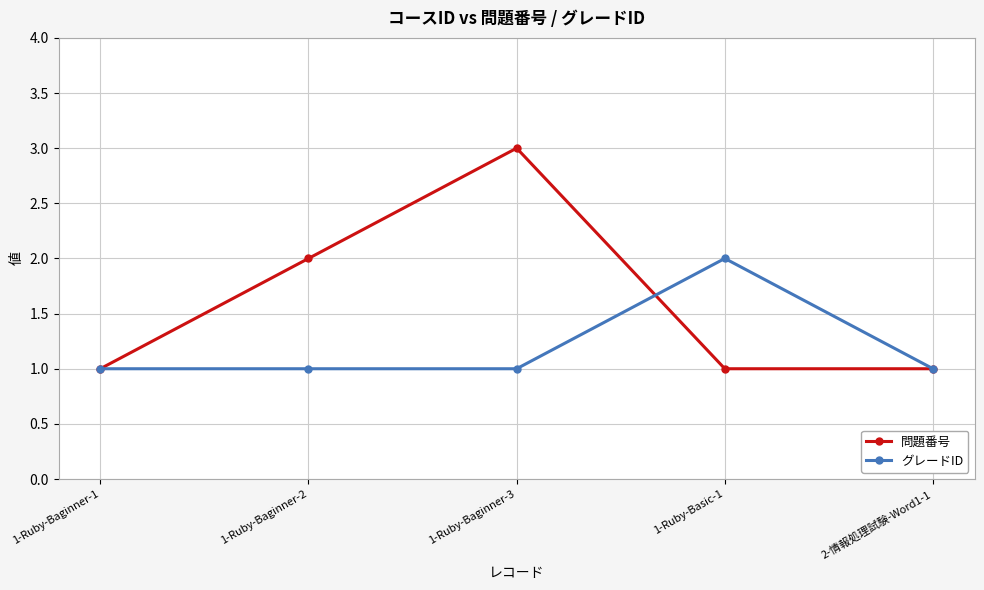

At 1-Ruby-Baginner-2, list the series in order from smallest to largest.

グレードID, 問題番号